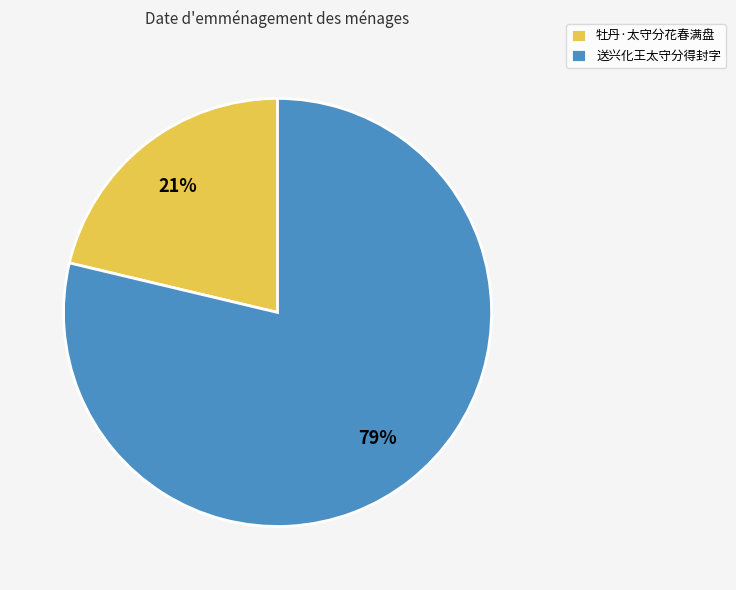

Rank the categories by value from highest to lowest.

送兴化王太守分得封字, 牡丹·太守分花春满盘